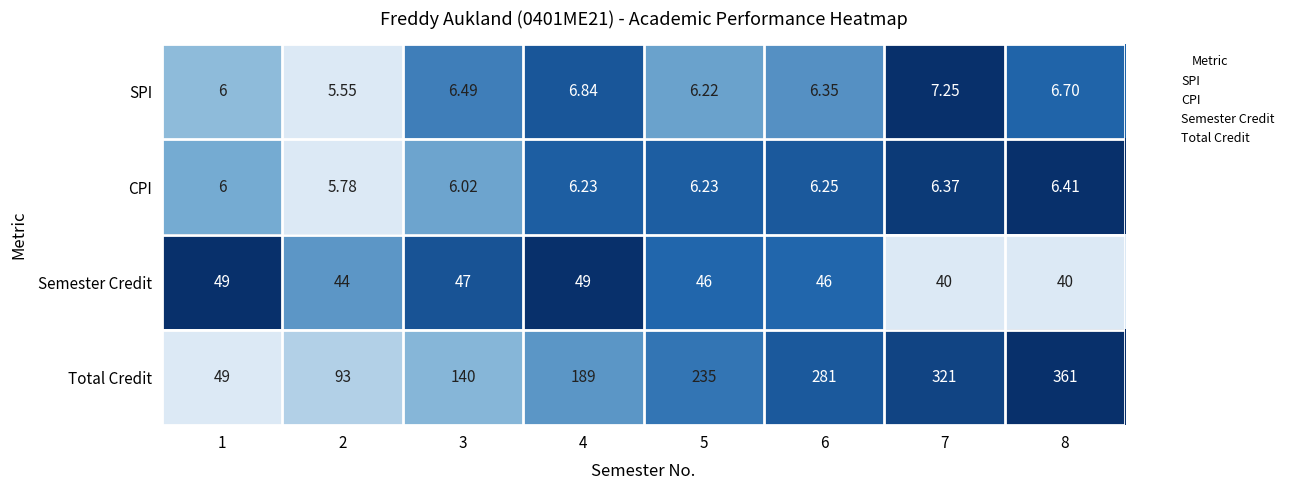

Which series has the largest total across all categories?

Total Credit